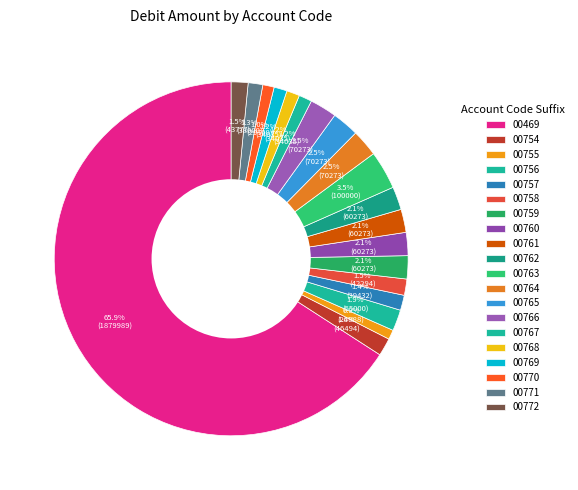

Which slice is the largest?

00469